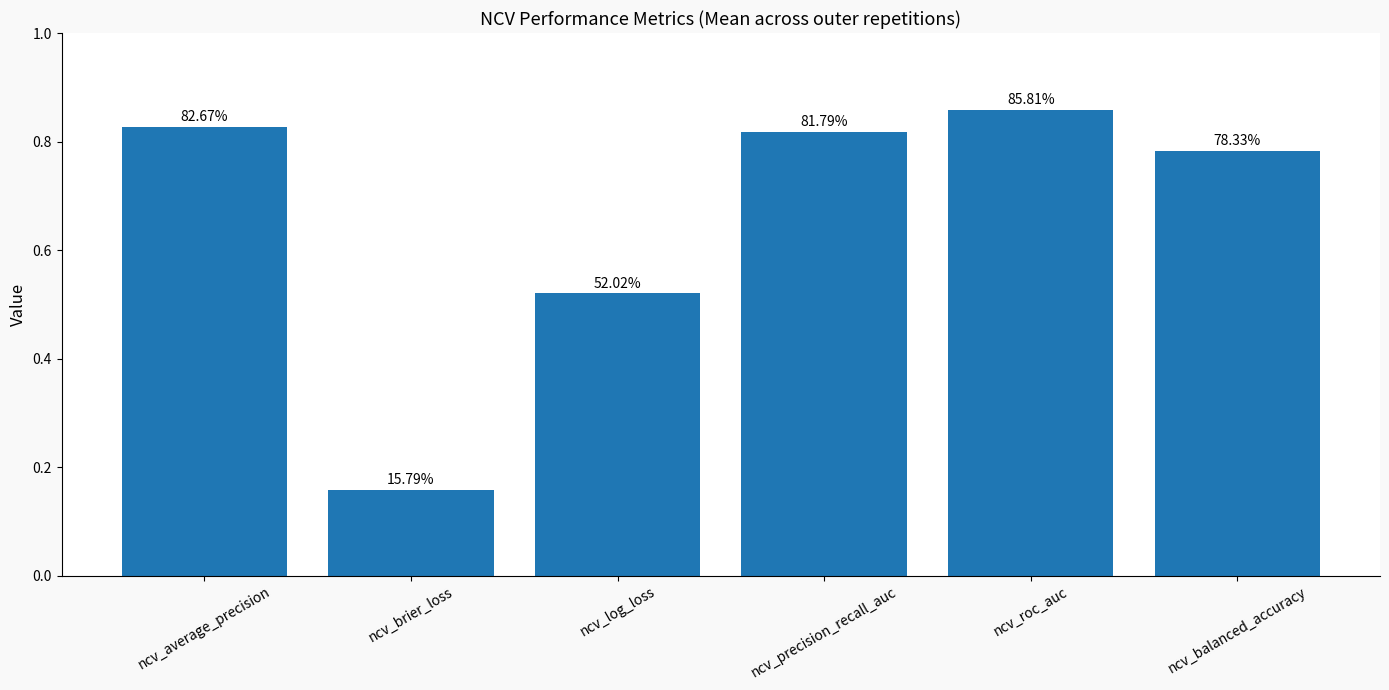

How many values are between 0 and 1?

6